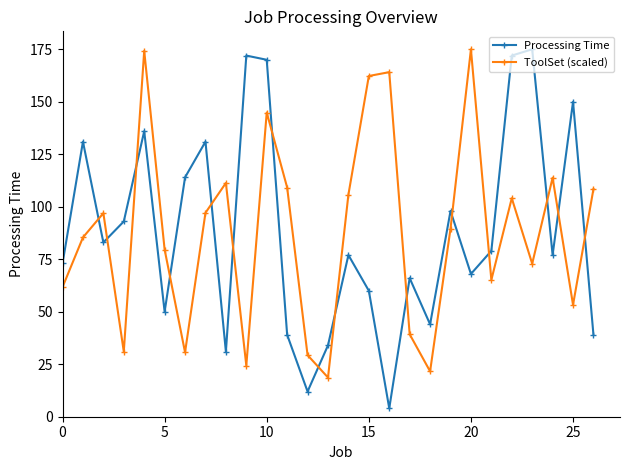

What is the sum of all ToolSet (scaled) values?

2369.8